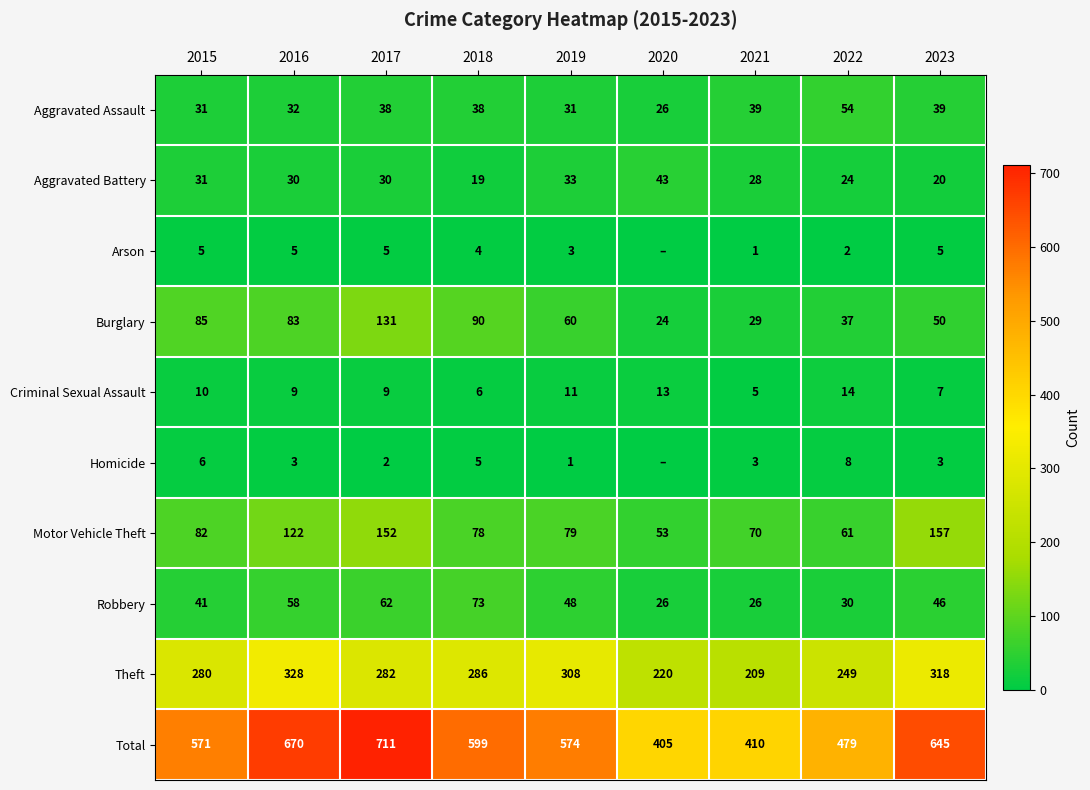

What is the spread (max minus min) of values at 2021?

409